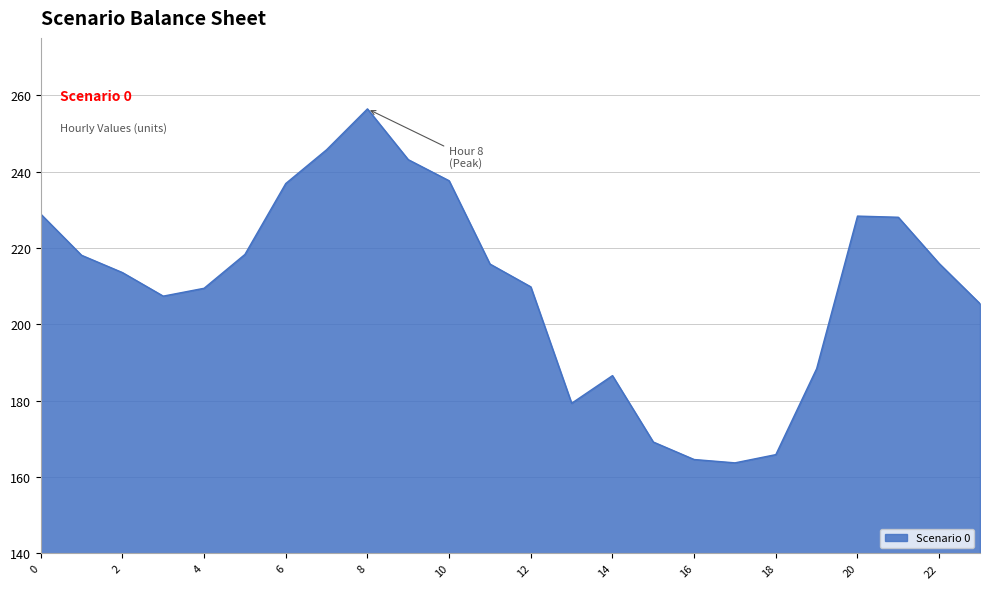

What is the minimum value shown in the chart?

163.7